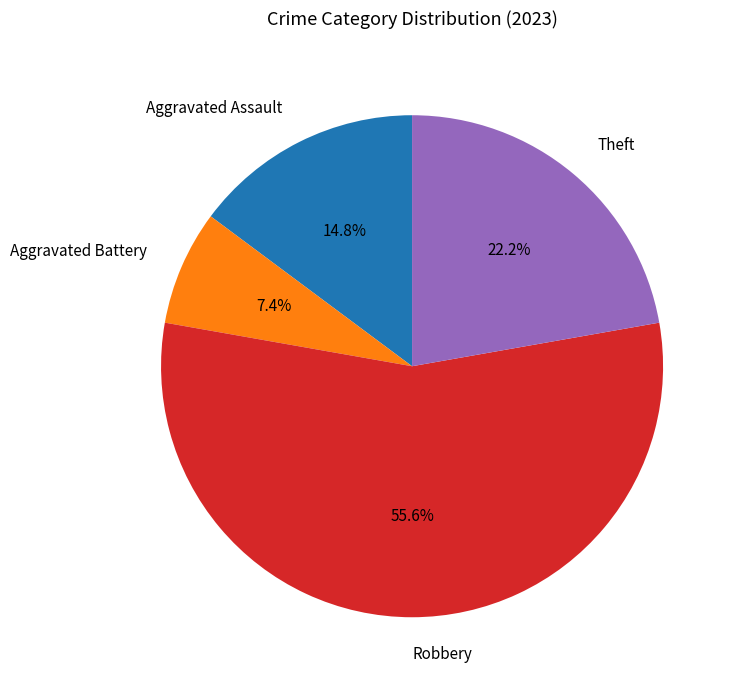

Which slice is the smallest?

Aggravated Battery